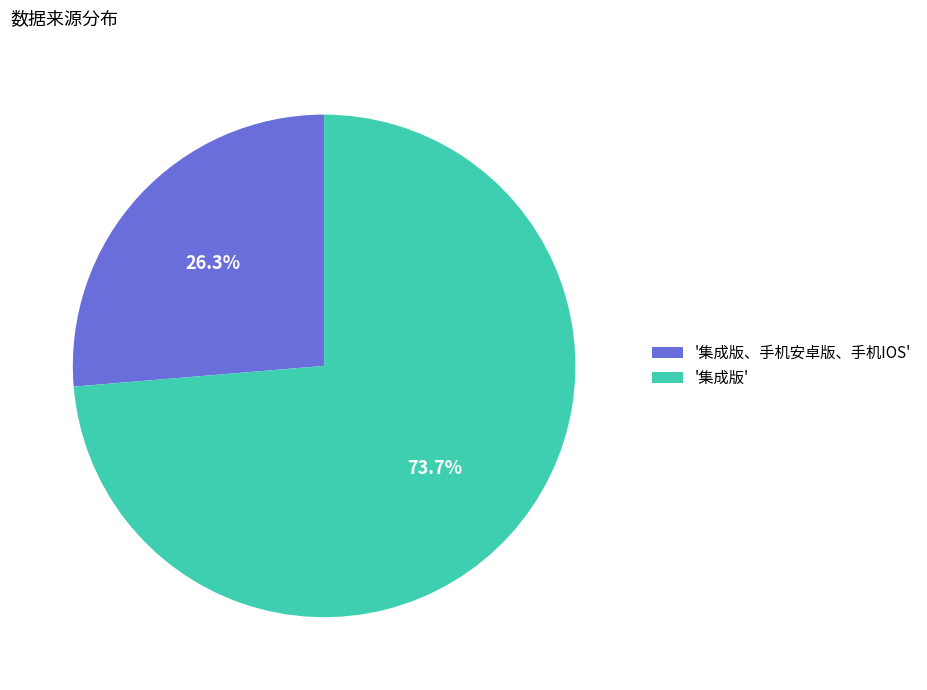

What is the ratio of the value at '集成版' to the value at '集成版、手机安卓版、手机IOS'?

2.8